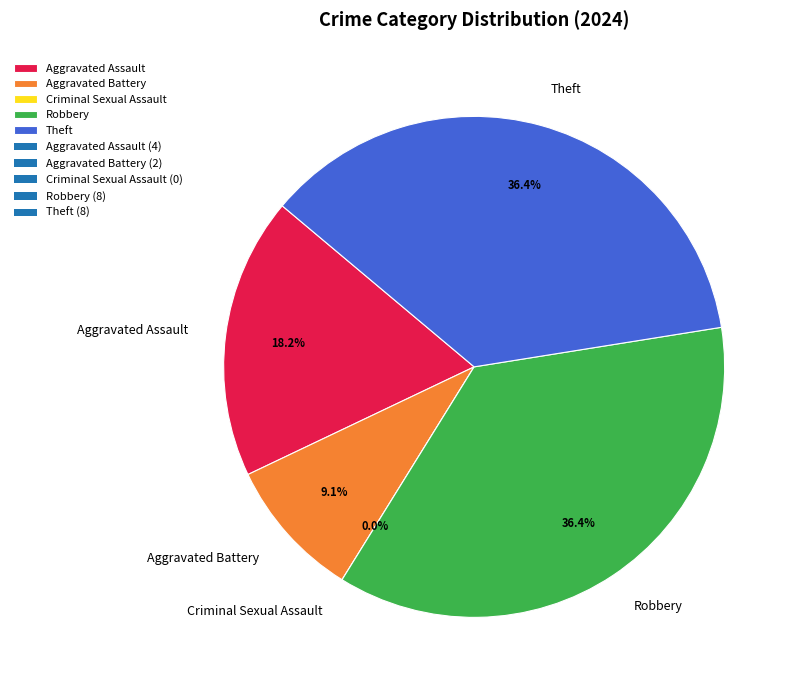

True or false: Theft accounts for 36% of the total.

True